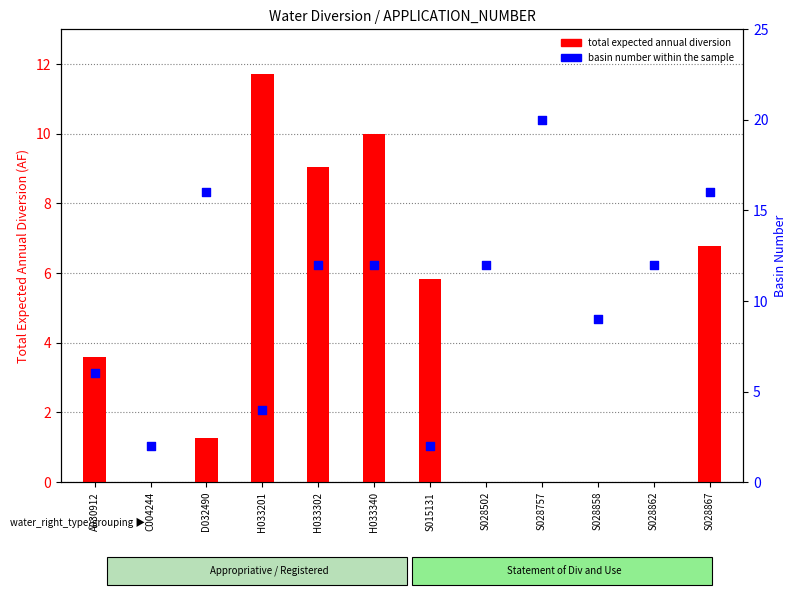

At how many categories does at least one series exceed 14?

3